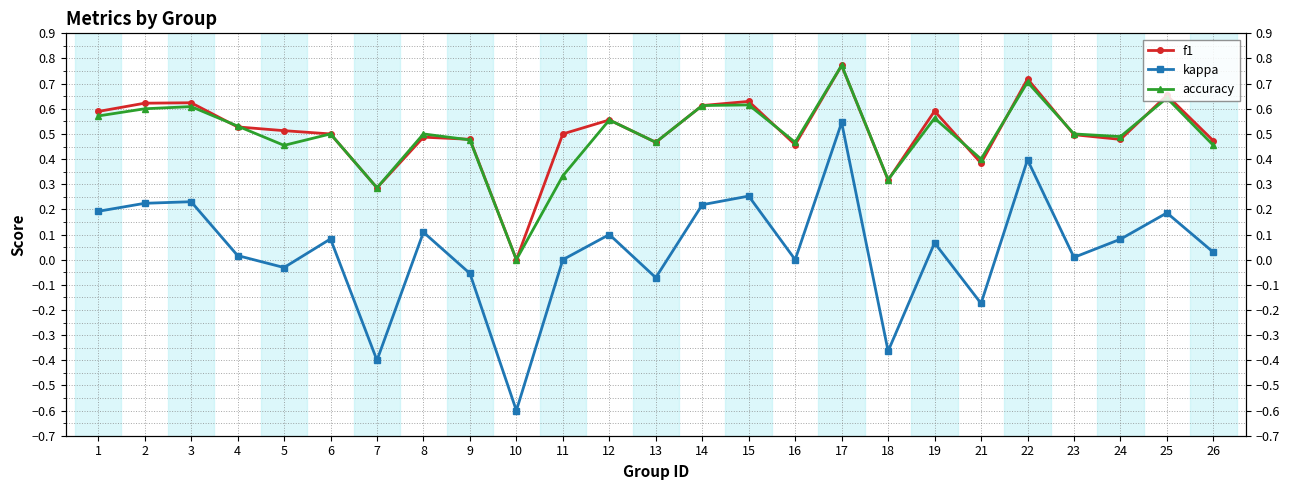

What is the average value of the f1 series?

0.5